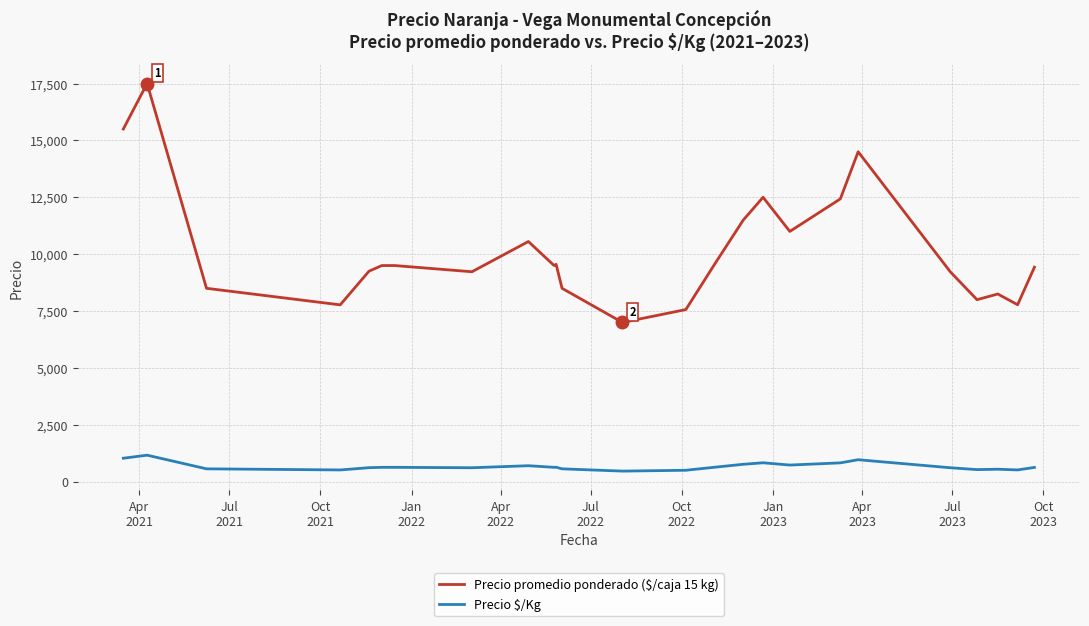

What is the greatest value displayed?

17500